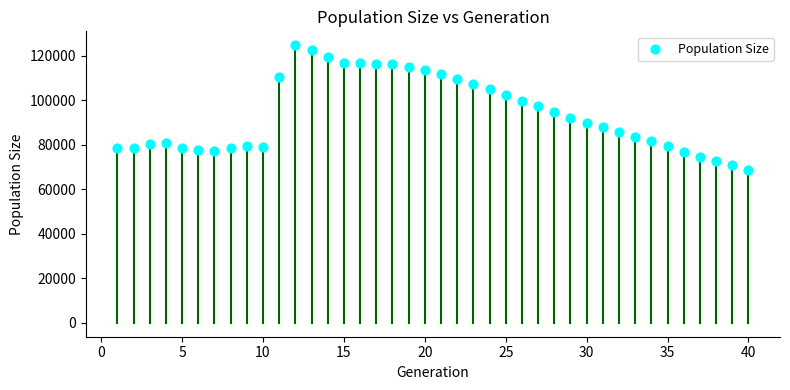

What is the range of Y values (max minus min)?

56199